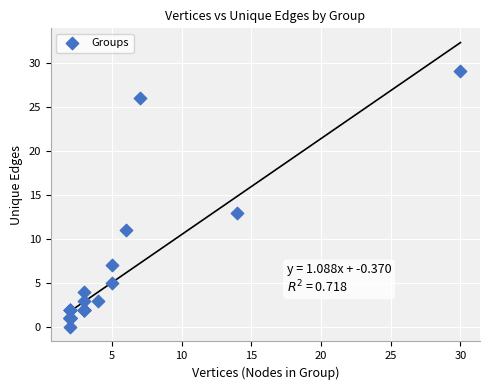

What Y value in the scatter plot is closest to 14?

13